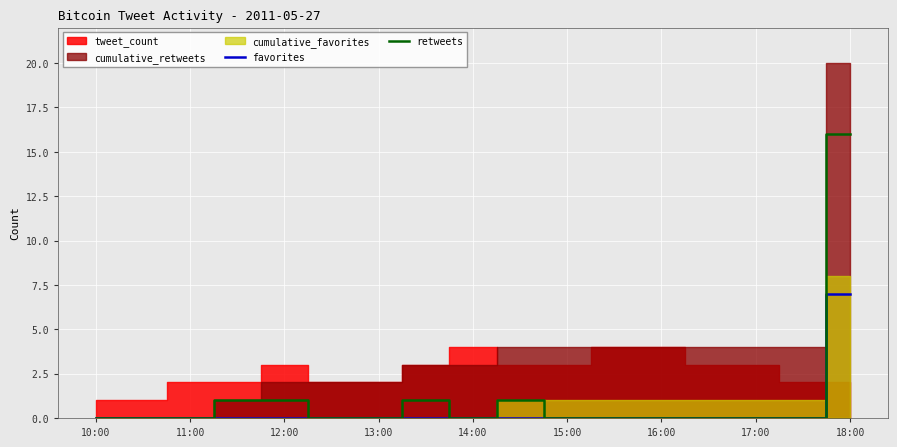

True or false: retweets and favorites cross at least once.

False